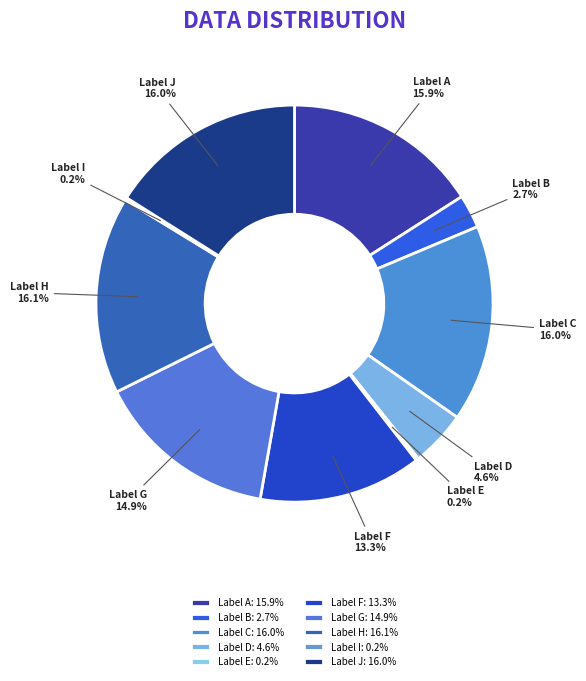

Between Label D and Label F, which is larger?

Label F